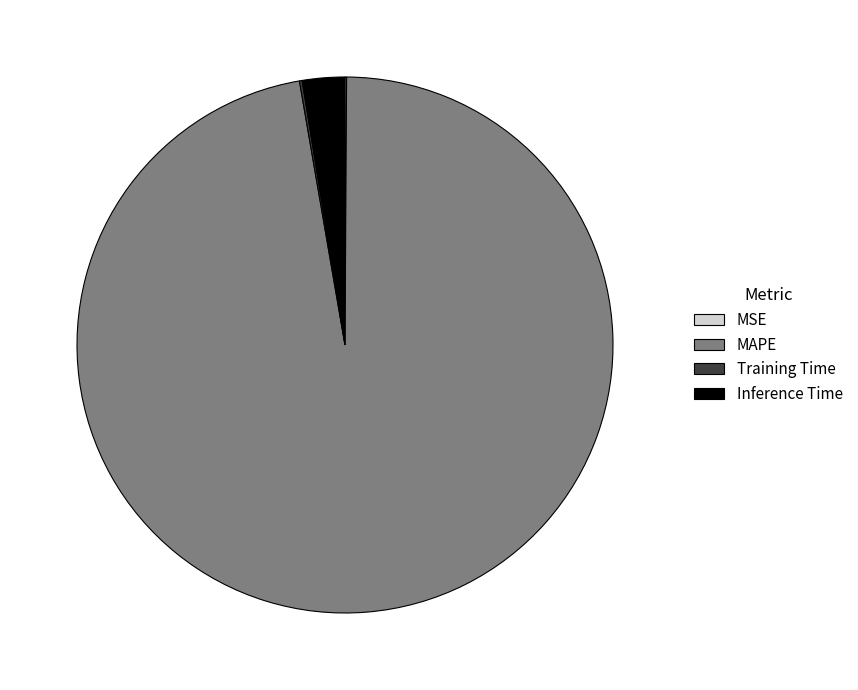

Which has a higher value, Inference Time or MAPE?

MAPE